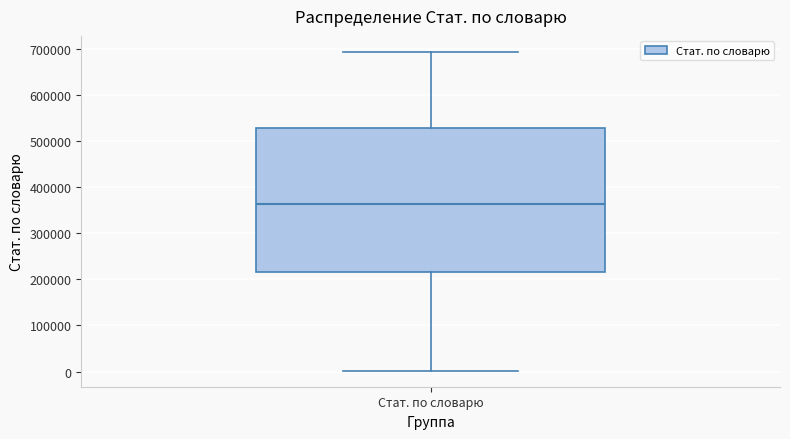

Transcribe this box plot: give where the median line is, the range the box spans, and where the two whiskers end, as read against the y-axis. The values are not printed on the chart, so give them approximately, as read against the axis.

median 360000, box 220000 to 530000, whiskers 0 to 690000